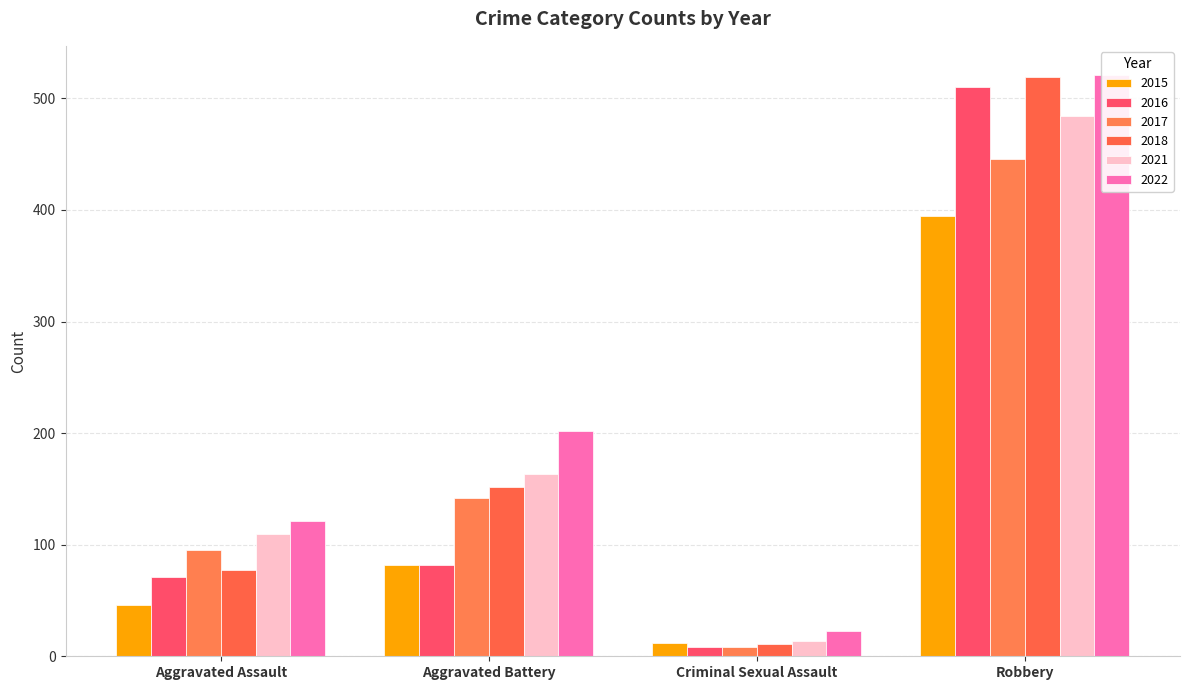

At which label does 2016 first exceed 82?

Robbery